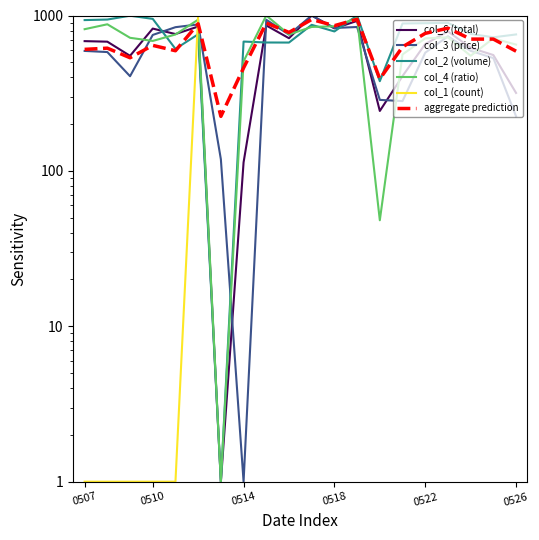

Is this an area chart (filled region under the line)?

No